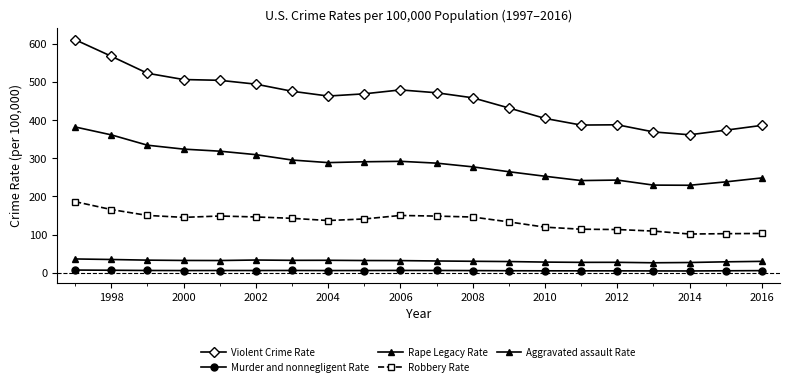

How many series are shown in this chart?

5